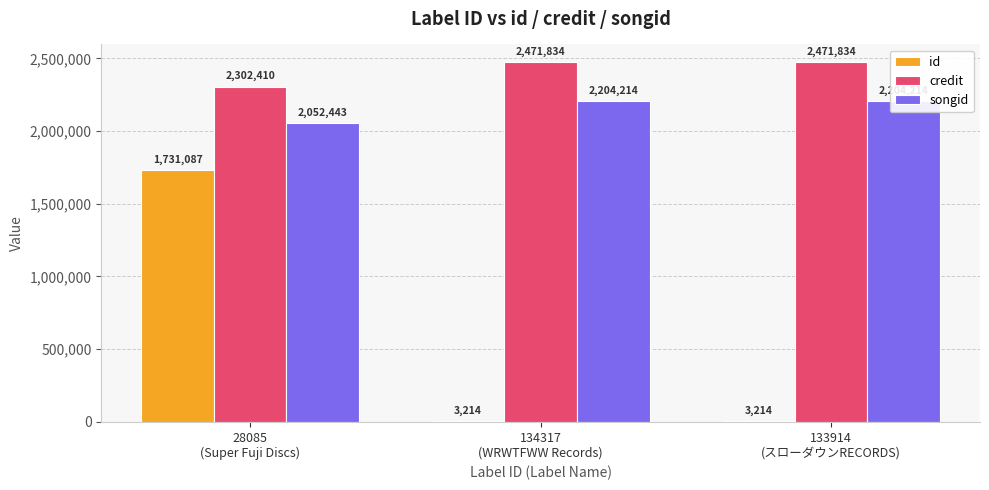

At 134317
(WRWTFWW Records), list the series in order from largest to smallest.

credit, songid, id